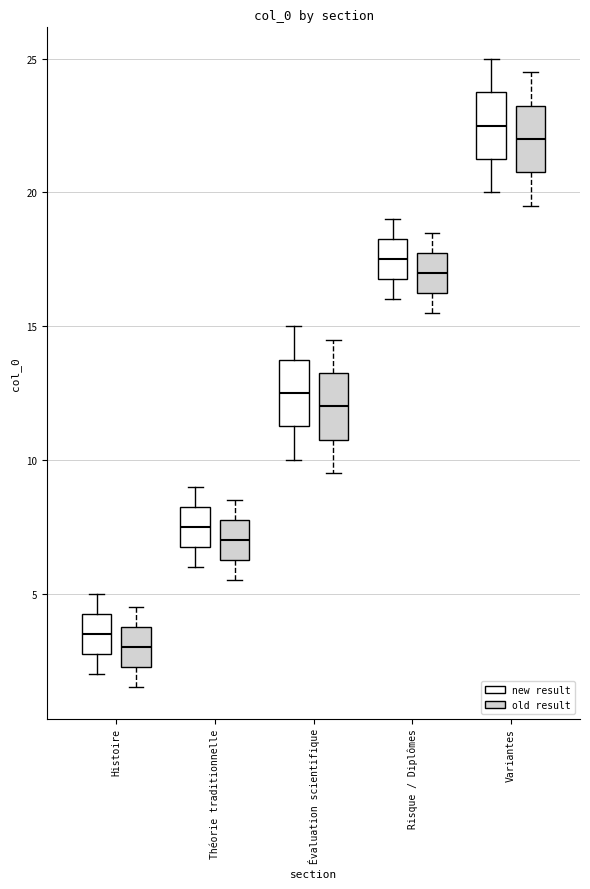

Which box's median line is the highest?

Variantes (new result)